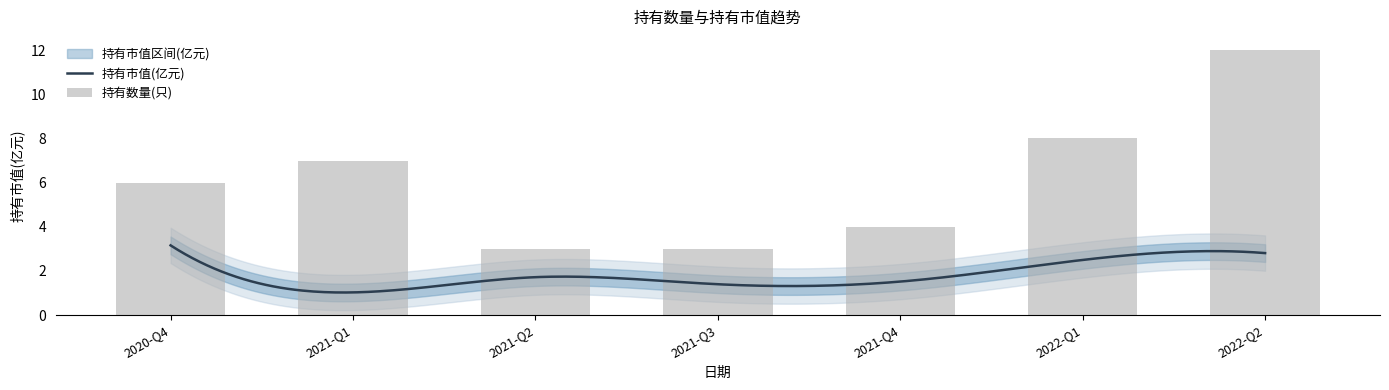

Which label corresponds to the largest value in the chart?

2022-Q2